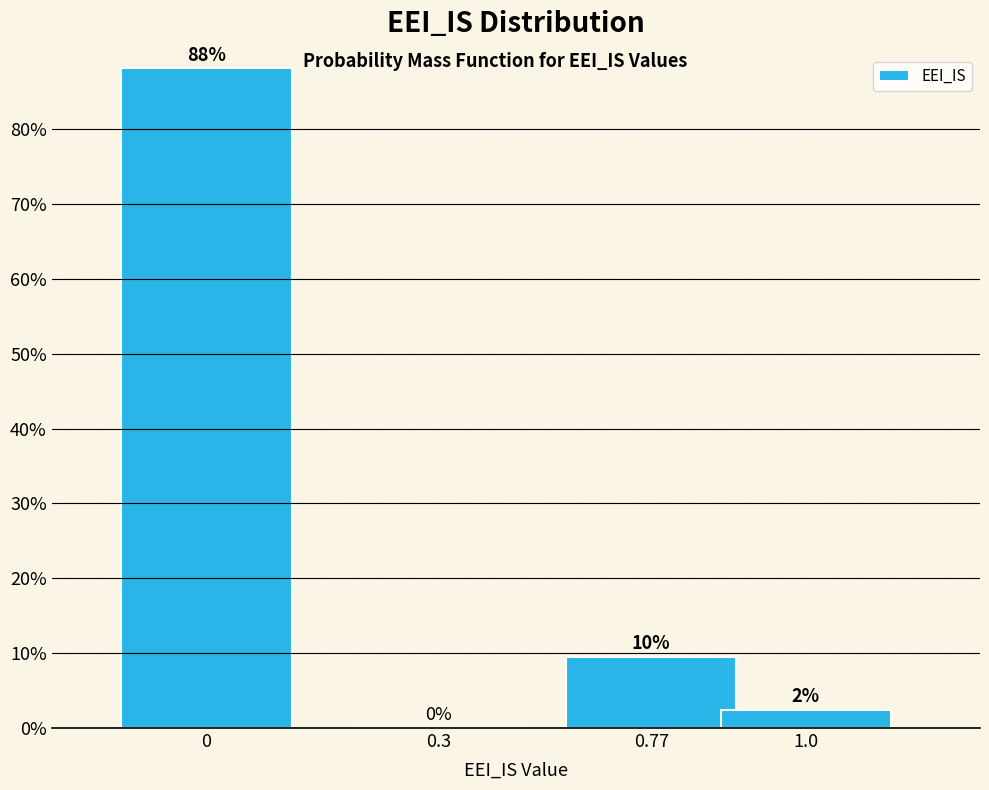

The value at 0.77 is 9.5. True or false?

True